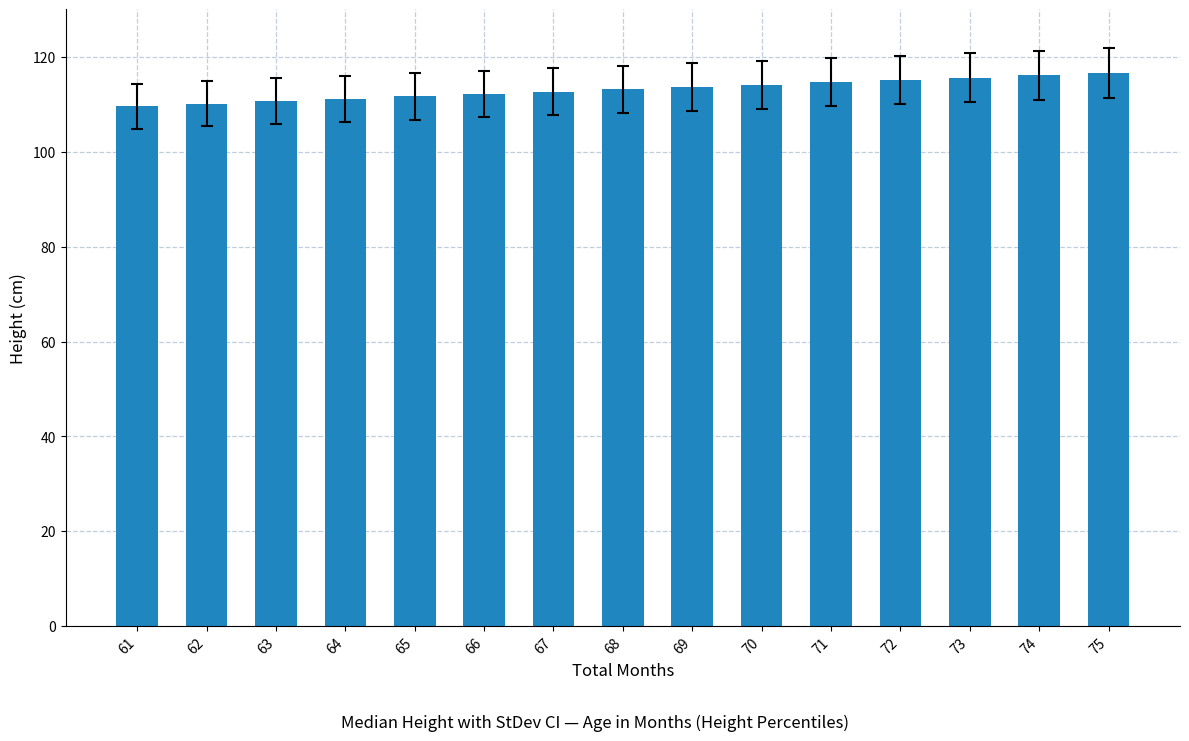

Between 71 and 74, which is larger?

74